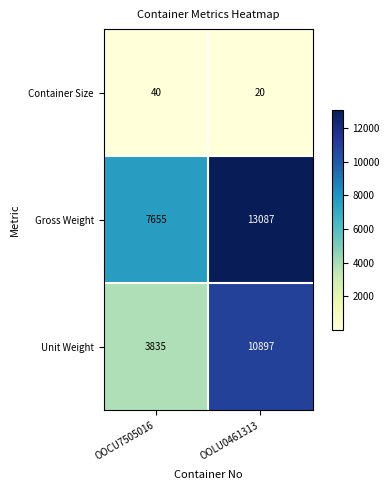

The Gross Weight series shows 13087 at OOLU0461313. True or false?

True